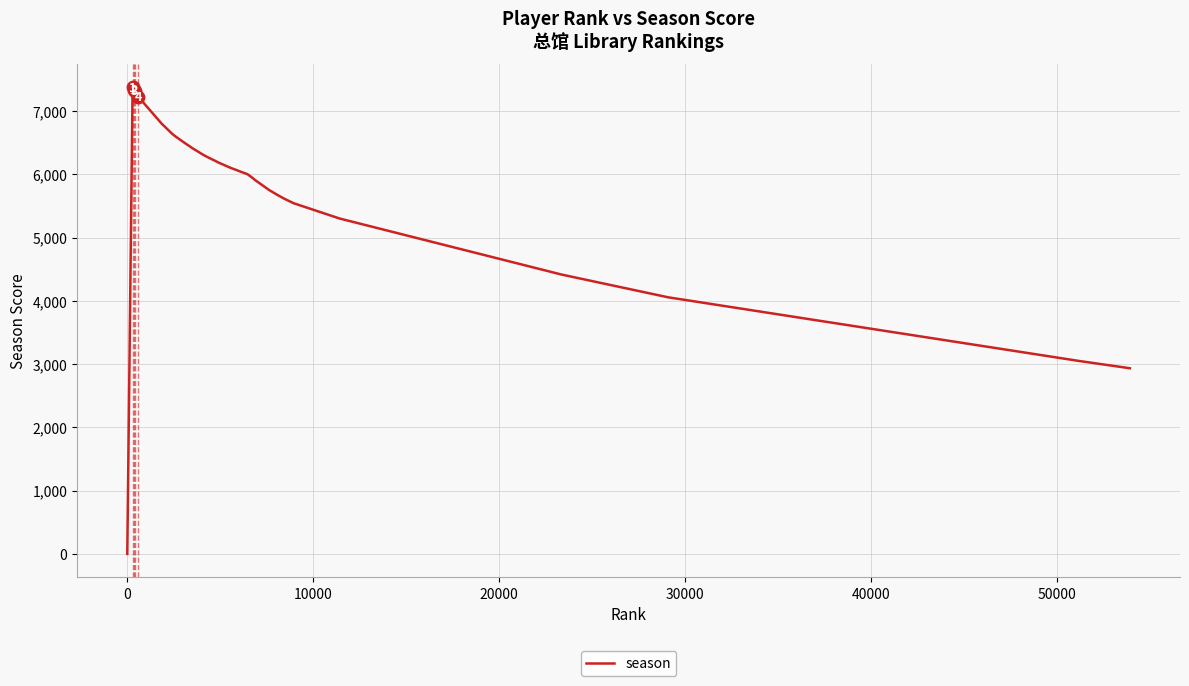

What is the difference between the maximum and minimum values?

7374